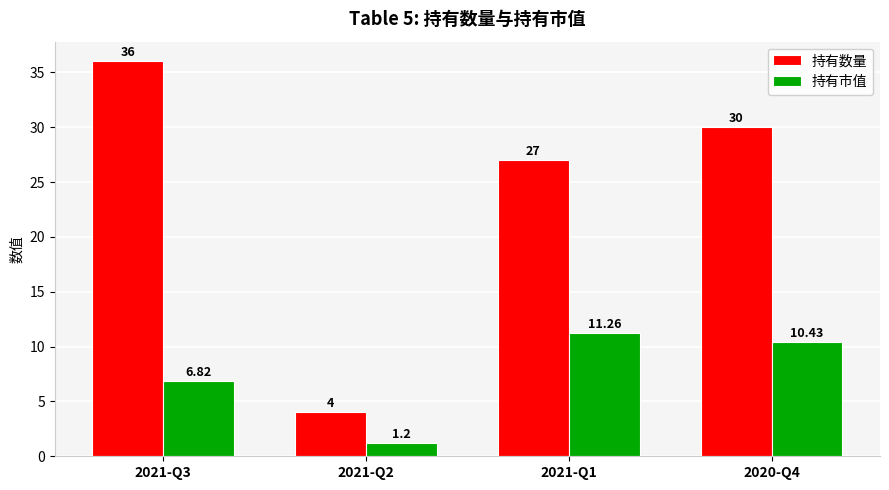

Which category has the lowest value across all series?

2021-Q2